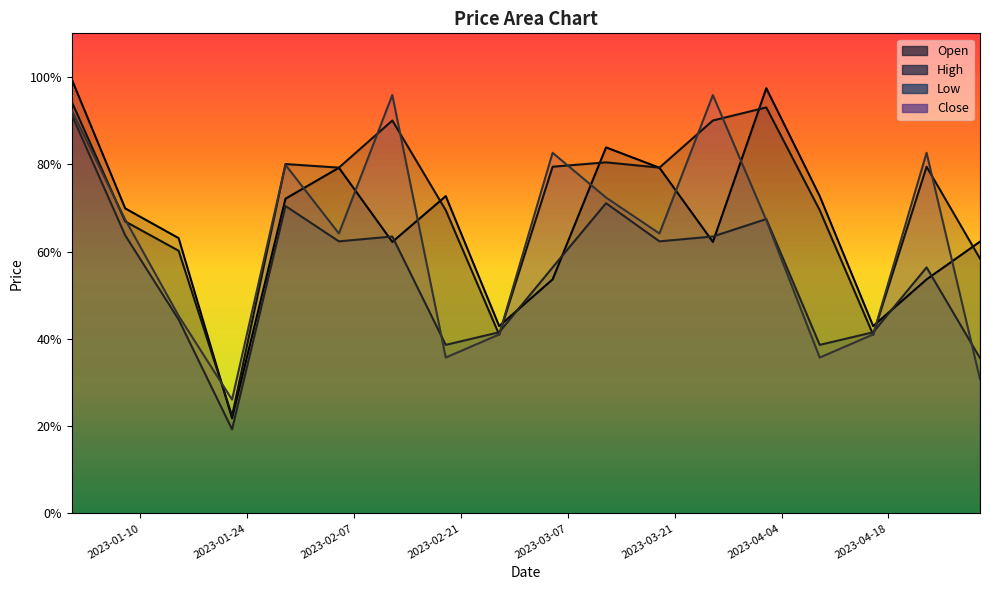

Is it true that Low equals 0.3 at 2023-03-12?

False